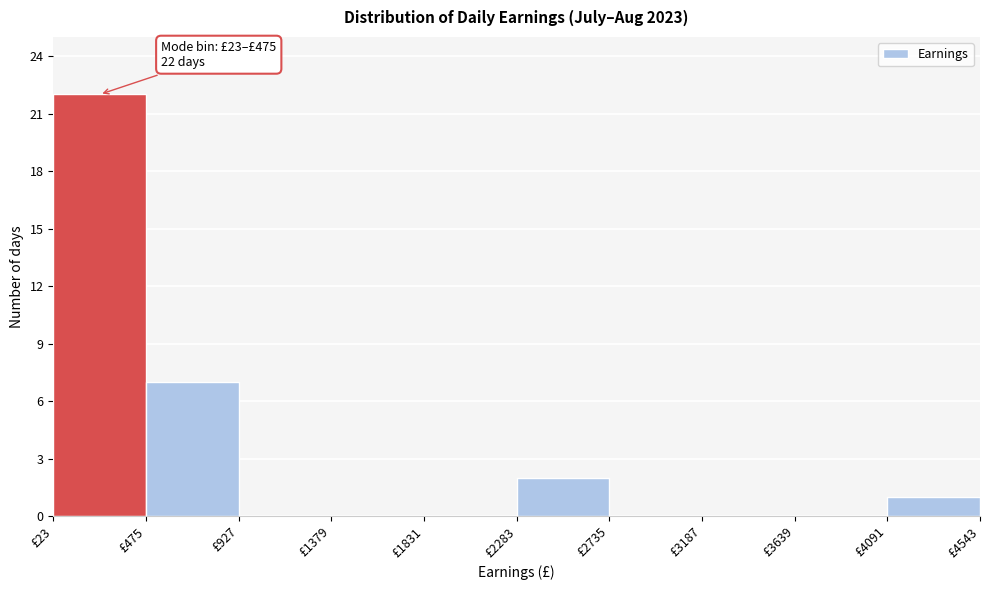

Which range on the x-axis has the tallest bar?

0 to 500